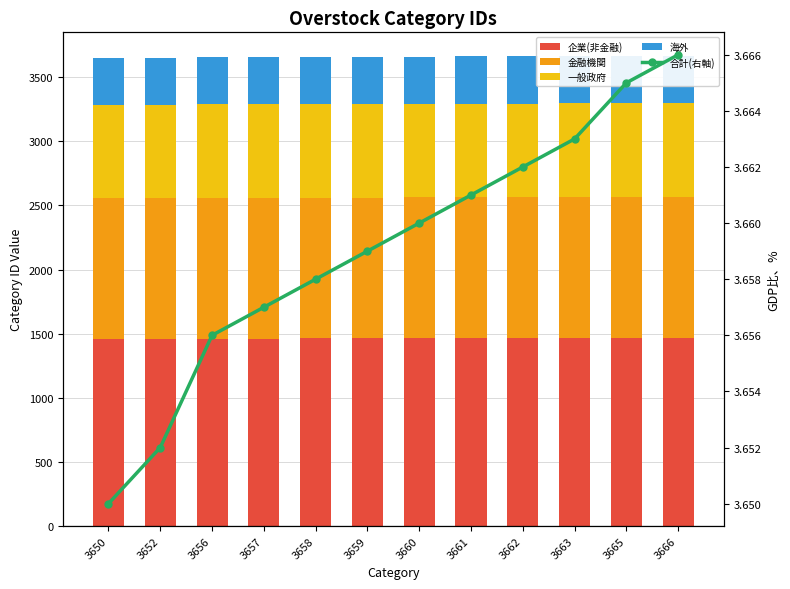

What is the average value of the 一般政府 series?

731.5